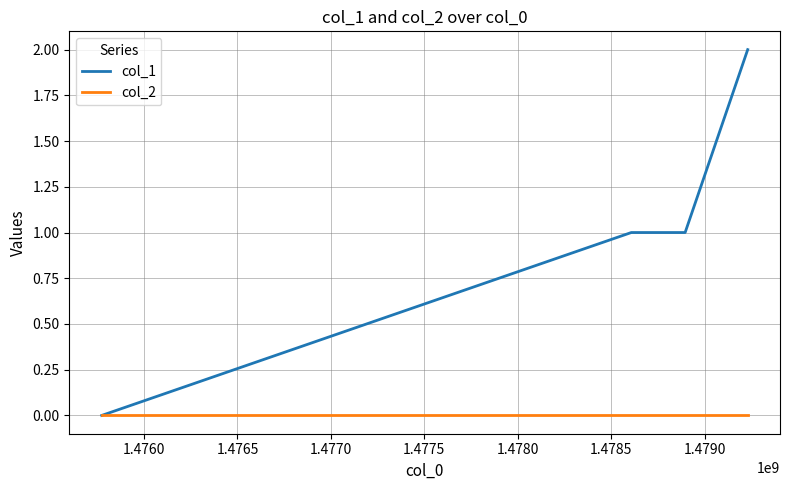

Which series has the widest spread of values?

col_1